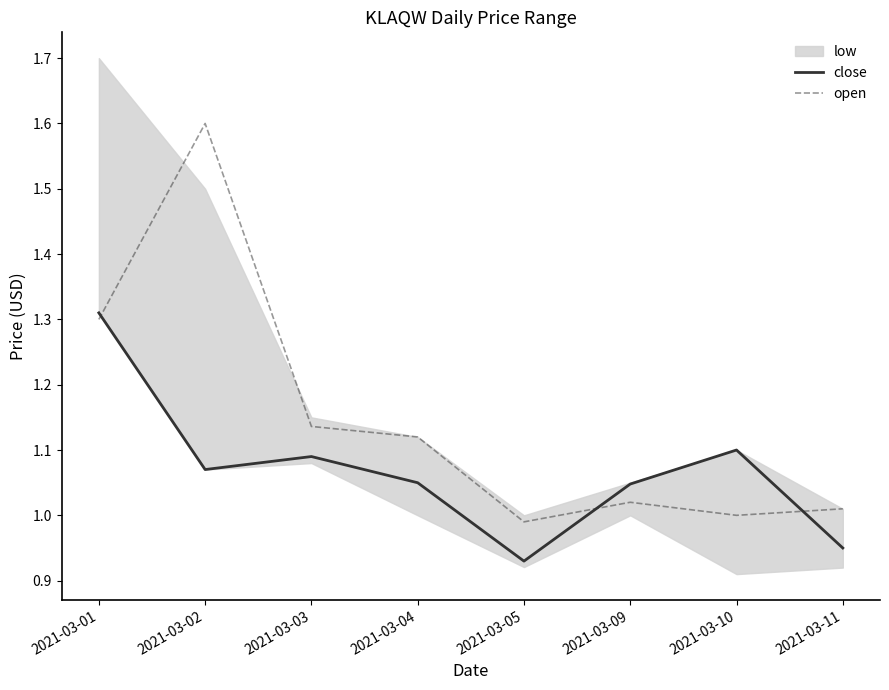

How many times do open and close cross each other?

3